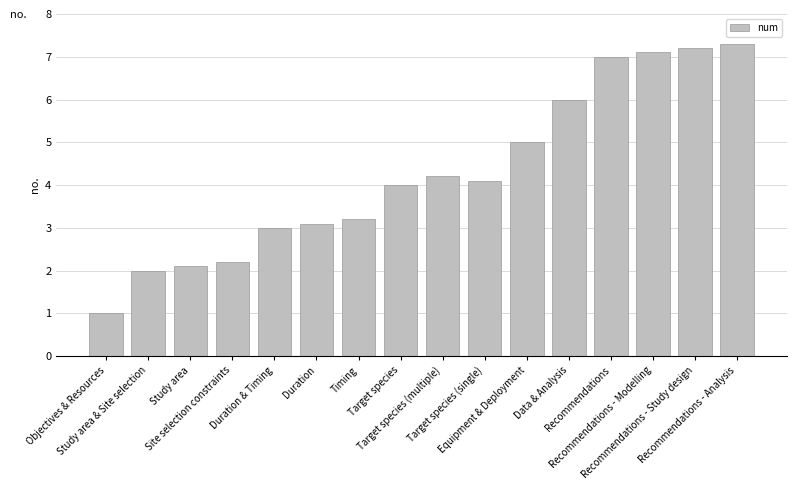

How many data points does each series have?

16